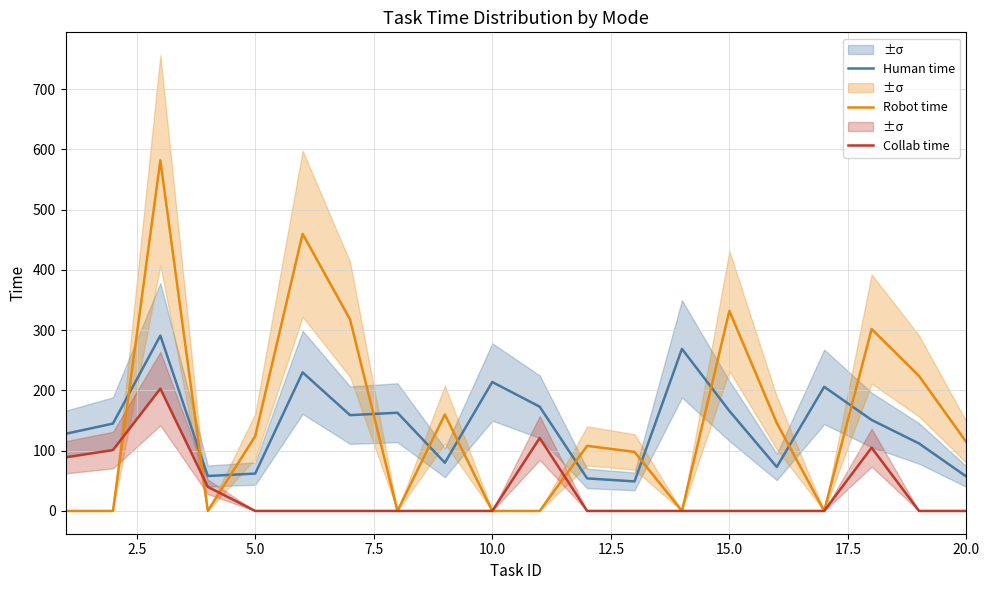

What is the maximum value for Human time?

291